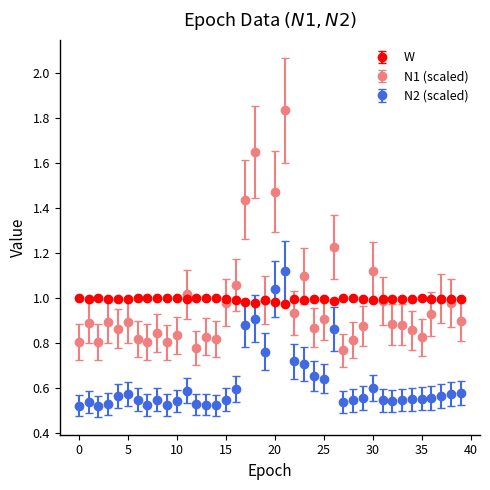

At how many categories does at least one series exceed 0?

40